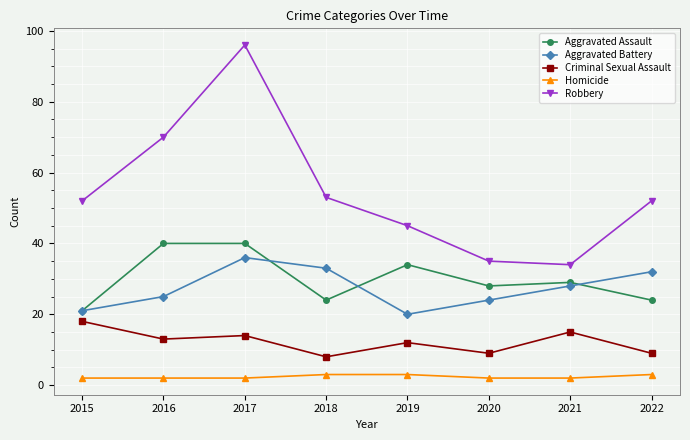

True or false: Robbery and Aggravated Battery intersect in this chart.

False